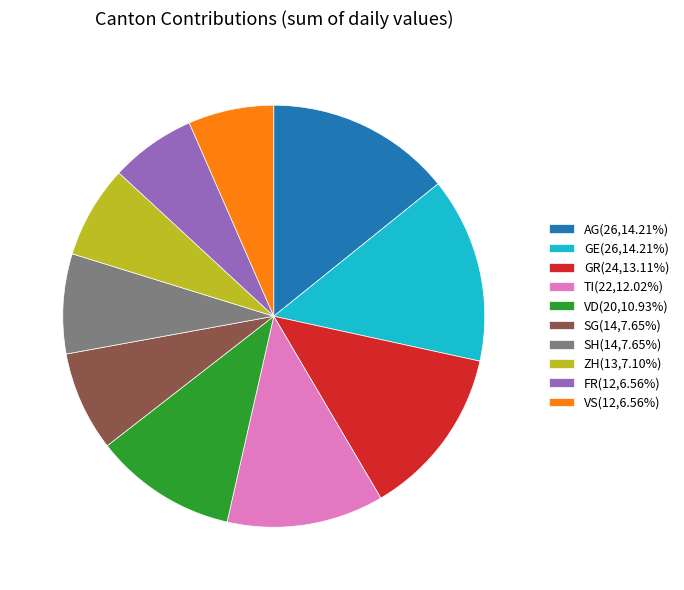

Is it true that SH is 8% of the pie?

True